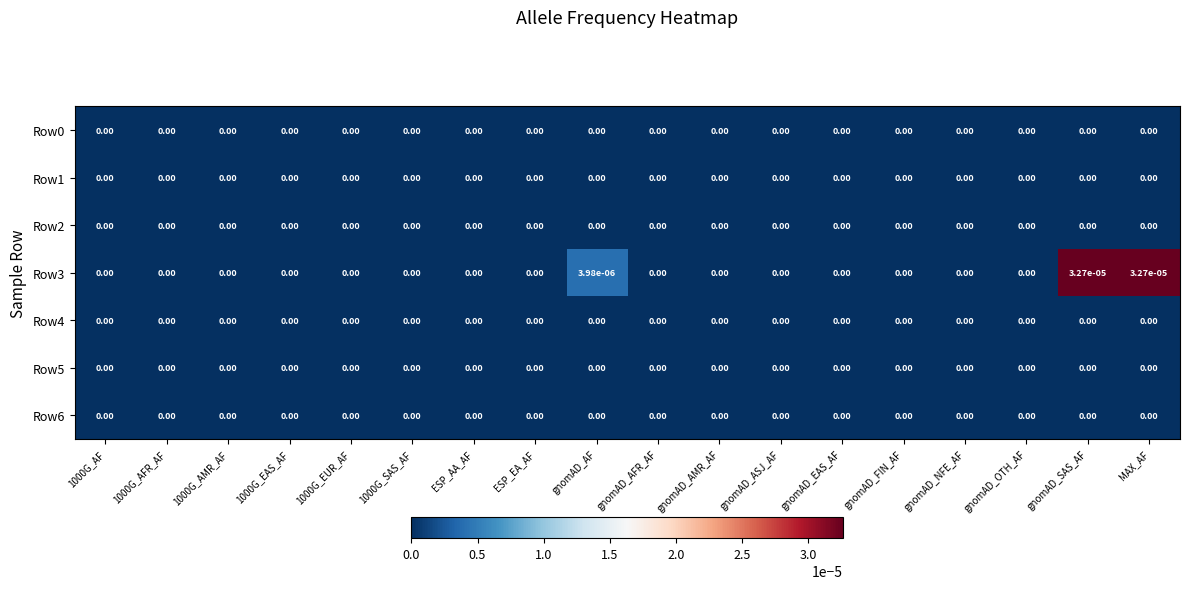

Which series changed the most between gnomAD_EAS_AF and MAX_AF?

Row3